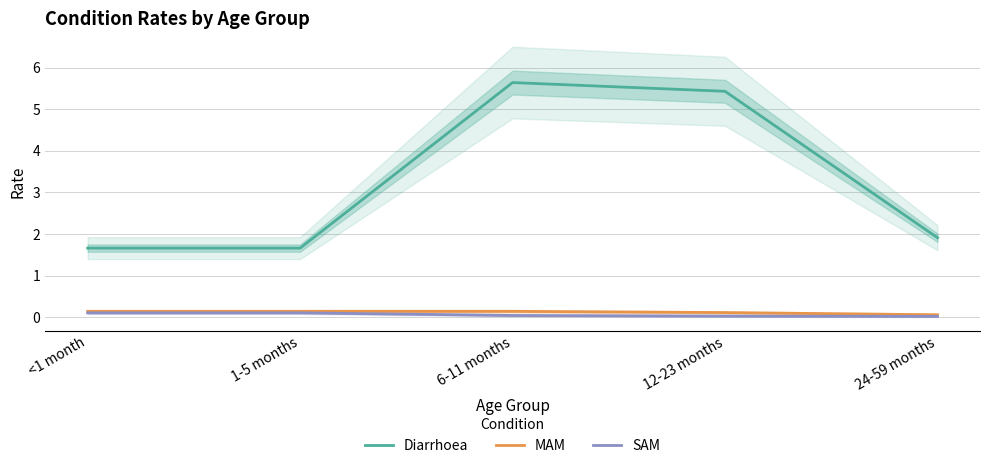

At which label is MAM closest to 0?

24-59 months